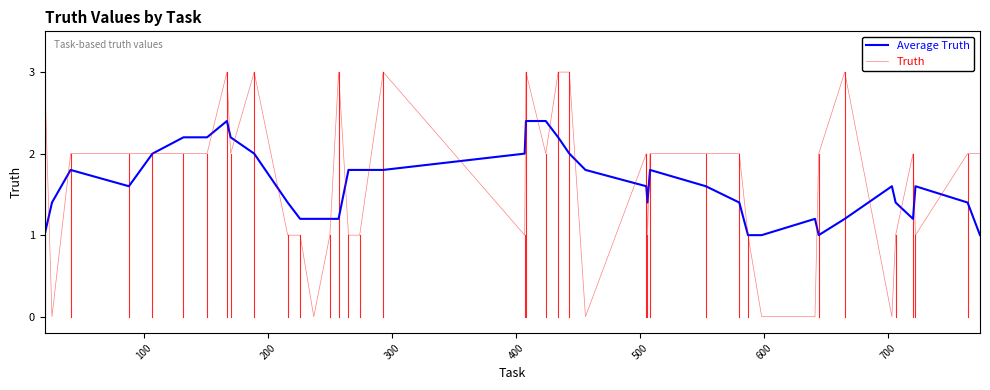

Which series has the largest range (max minus min)?

Truth